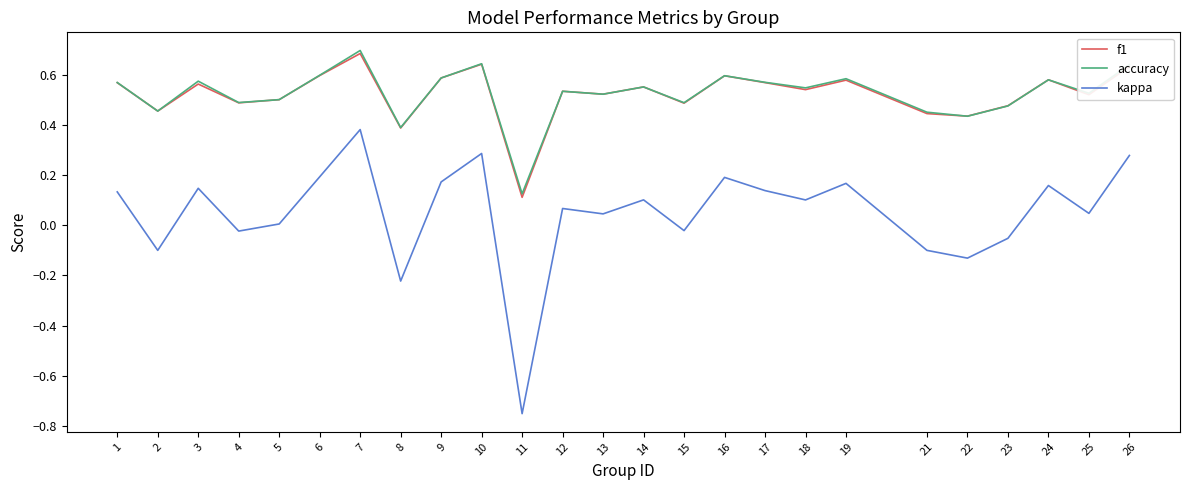

The value of kappa at 14 is 0.2. True or false?

False